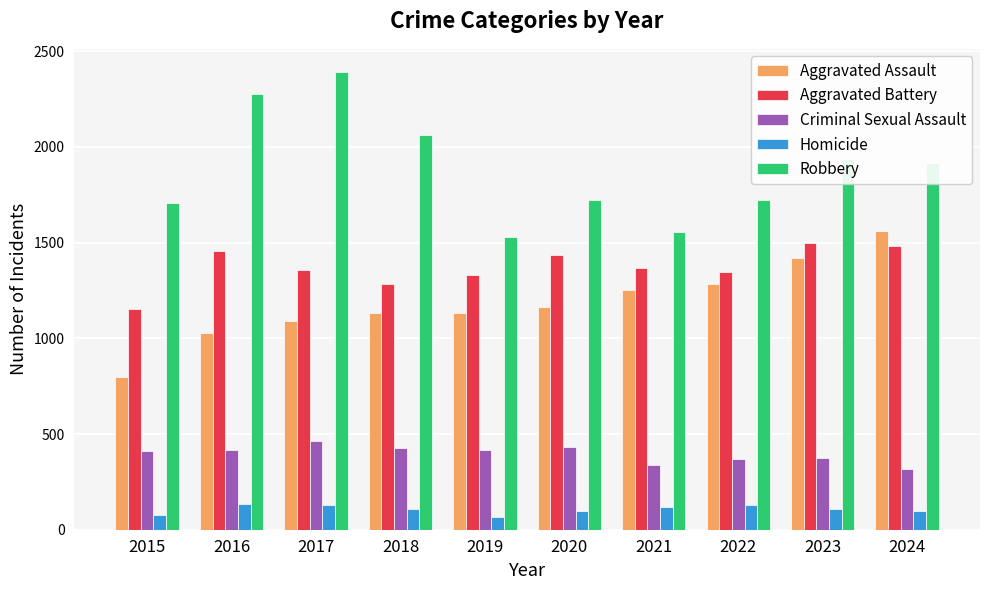

Rank the series at 2018 from highest to lowest value.

Robbery, Aggravated Battery, Aggravated Assault, Criminal Sexual Assault, Homicide